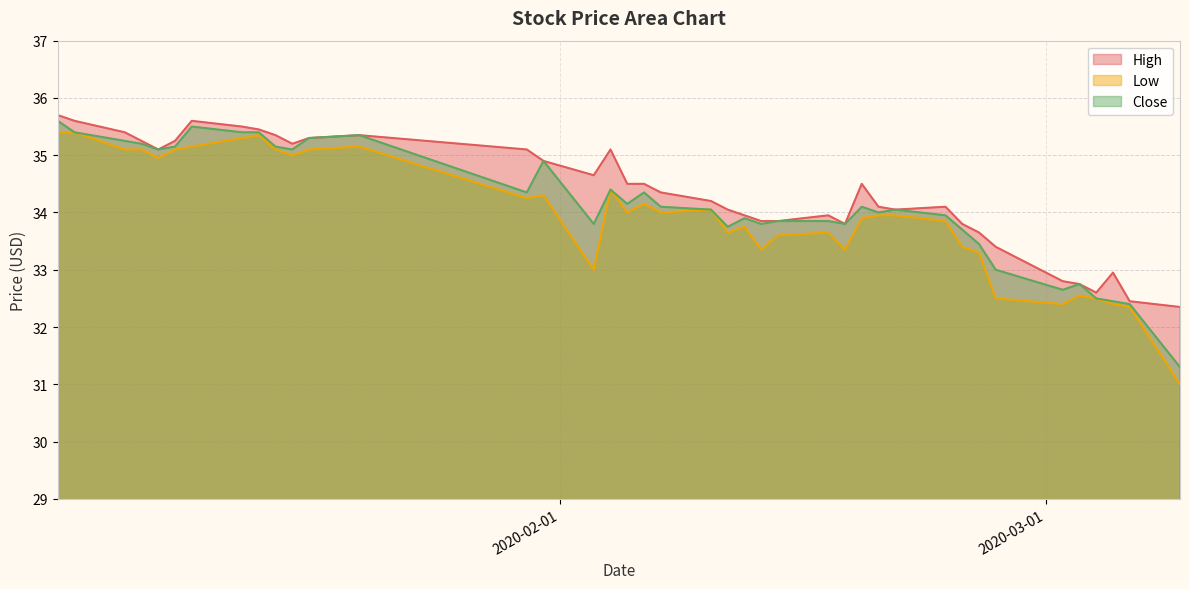

What is the sum of the Low values at 2020-01-03 and 2020-02-21?

69.4